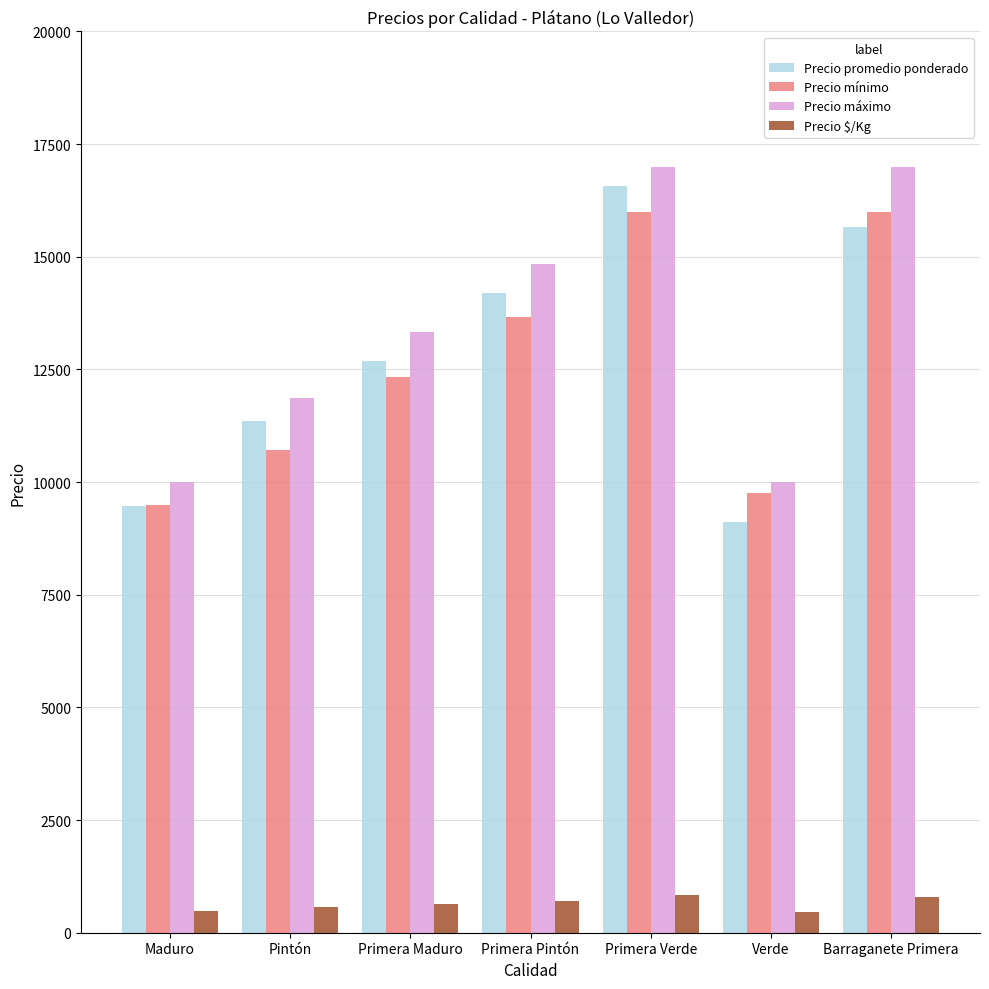

What is the maximum value shown in the chart?

17000